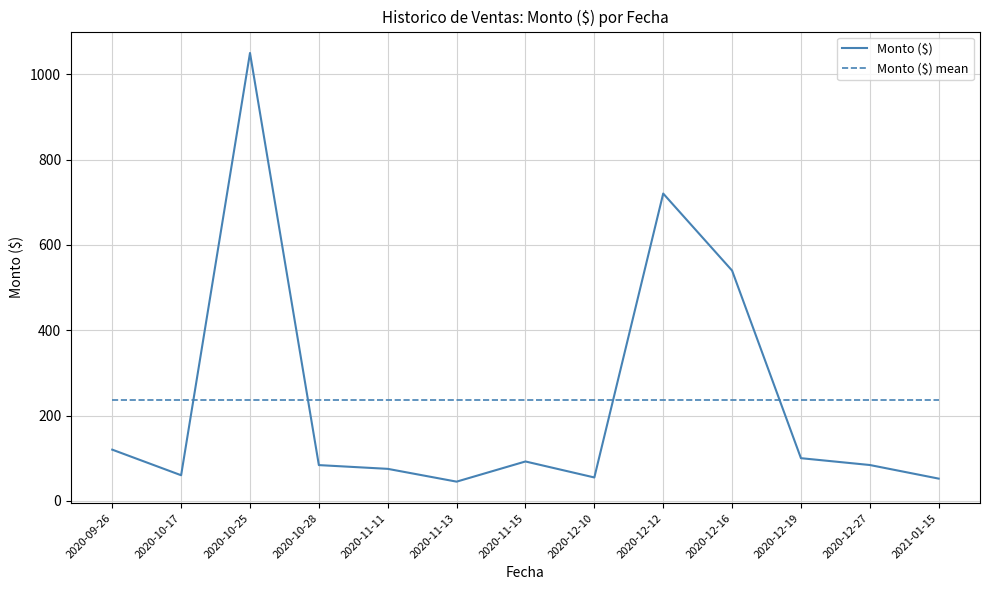

What position from the left is 2020-12-19?

11